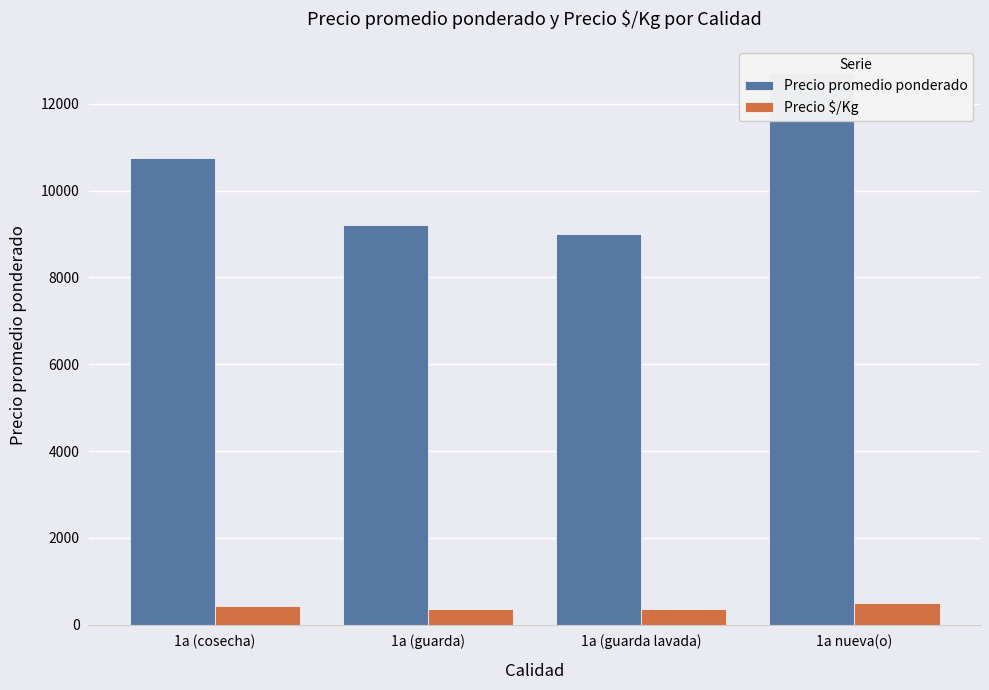

What is the maximum value for Precio promedio ponderado?

12700